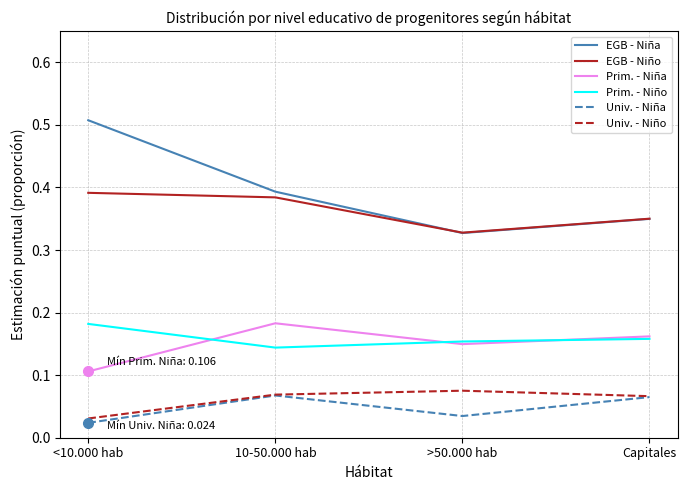

What is the total value across all series at 10-50.000 hab?

1.2